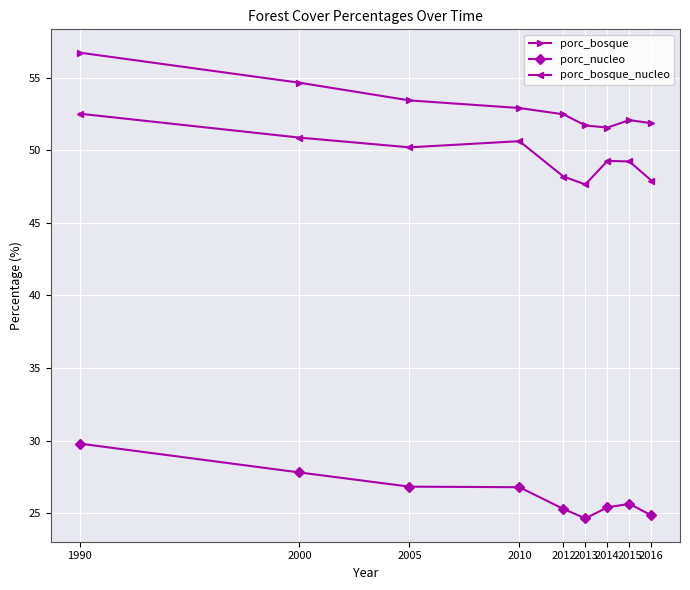

Rank the series by their maximum value, from highest to lowest.

porc_bosque, porc_bosque_nucleo, porc_nucleo